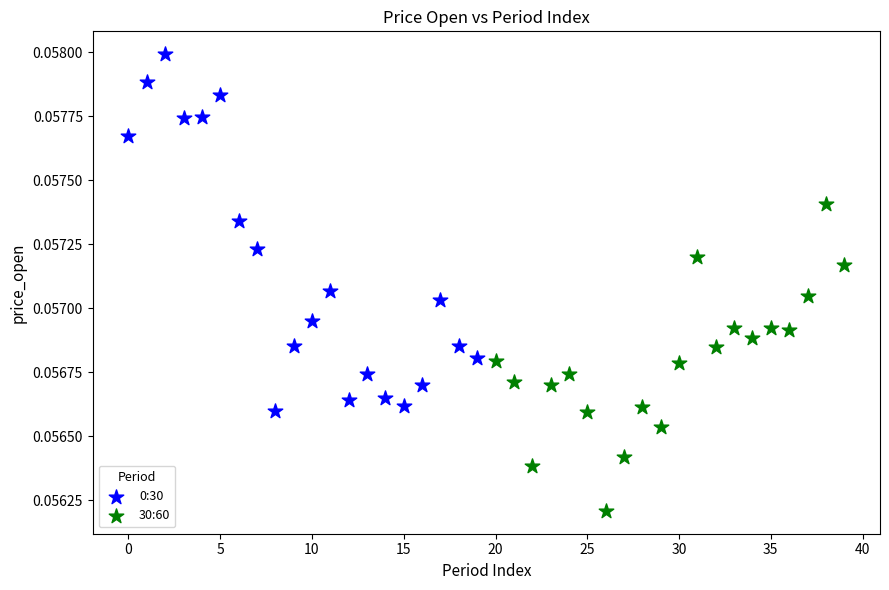

Which series contains the highest Y value?

0:30